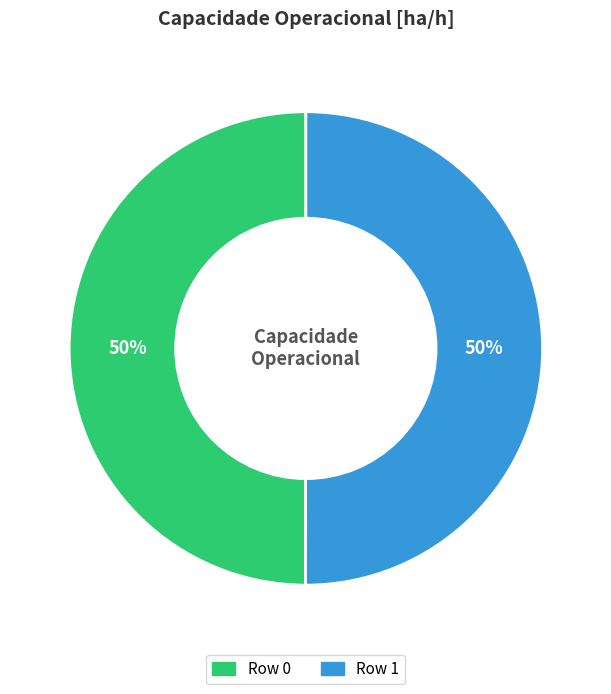

Is the sum of Row 1 and Row 0 greater than half?

Yes